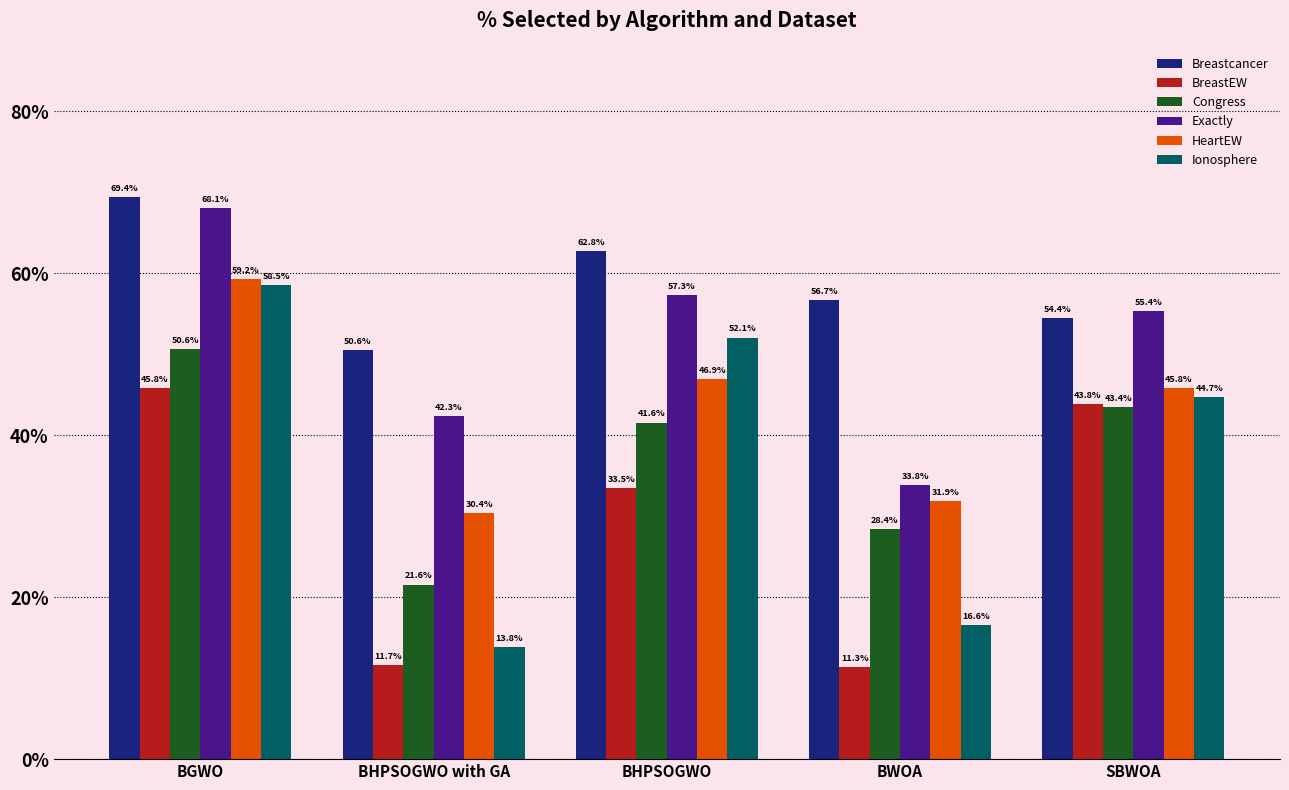

Rank the series at BWOA from lowest to highest value.

BreastEW, Ionosphere, Congress, HeartEW, Exactly, Breastcancer